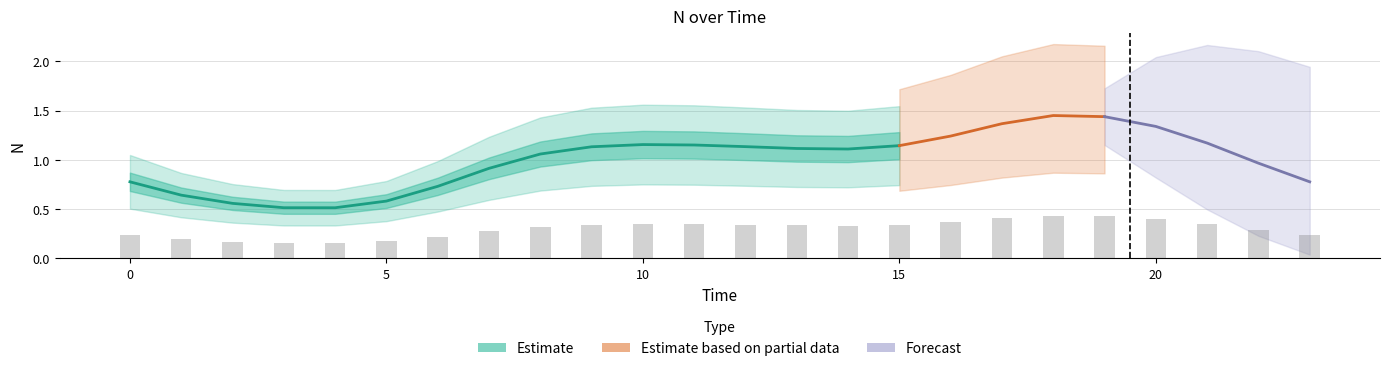

Is it true that the value at 21 is 1.9?

False